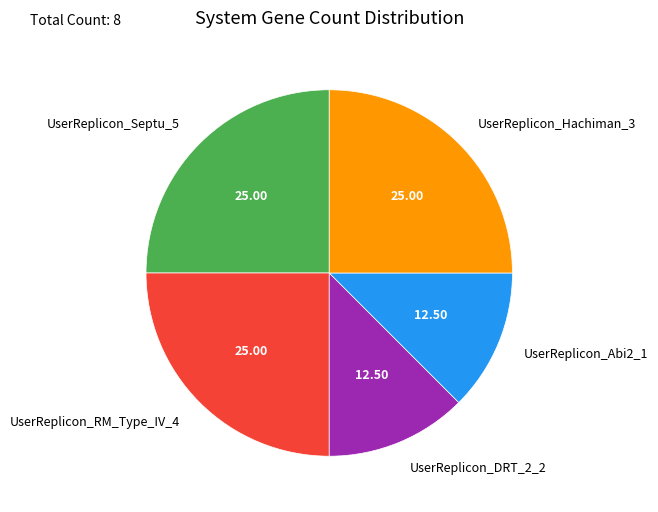

Is there a majority slice in this chart?

No